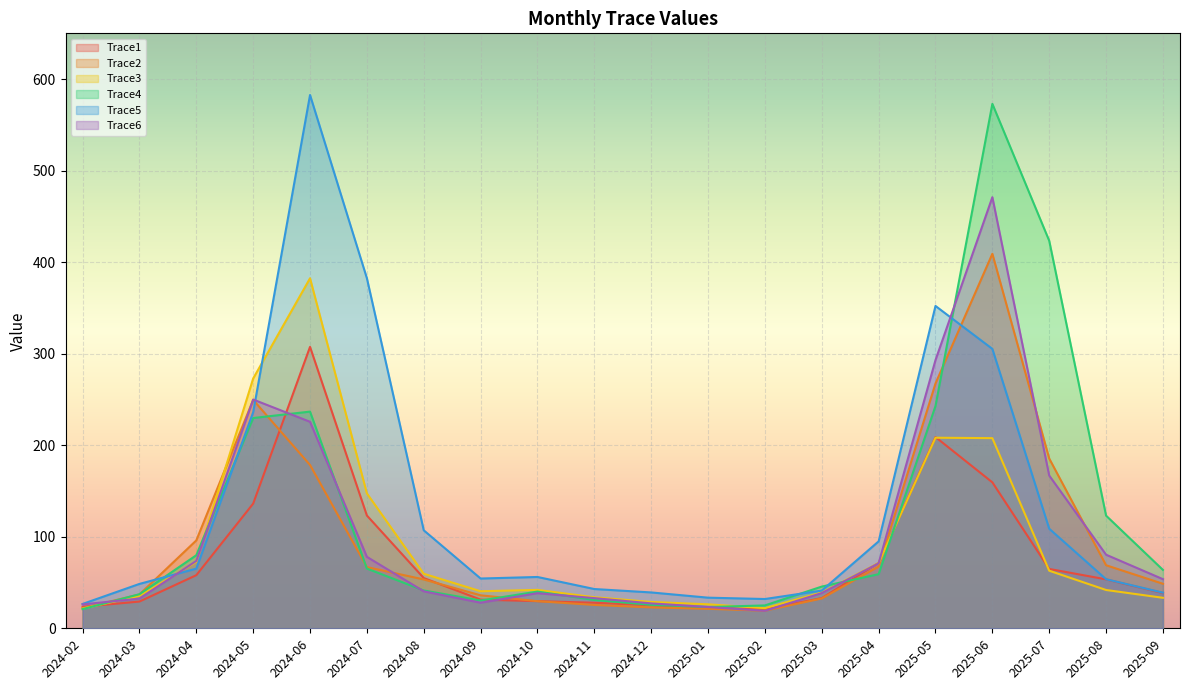

Does the chart display data point markers on the line(s)?

No